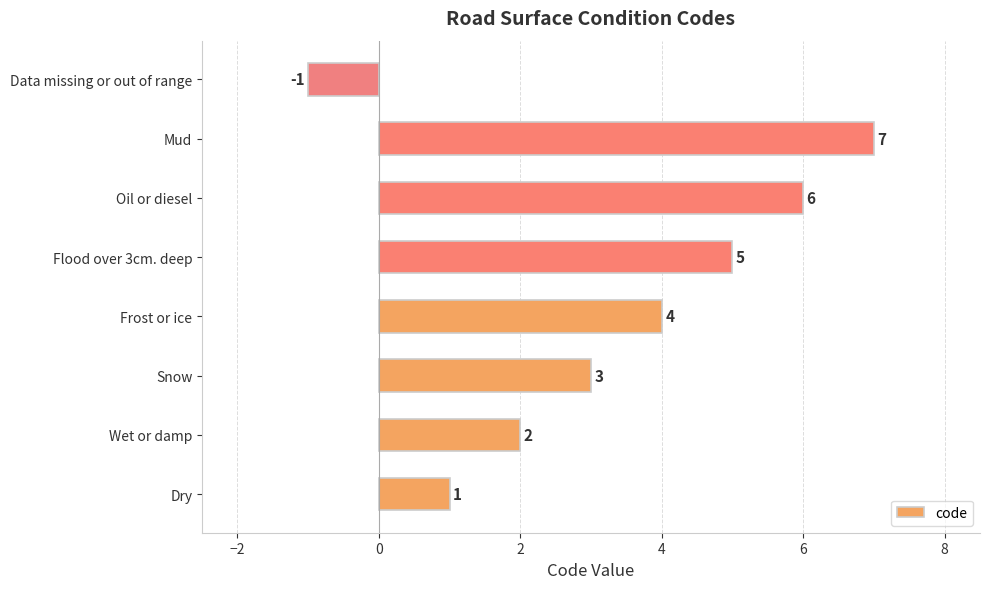

Are the bars horizontal?

Yes